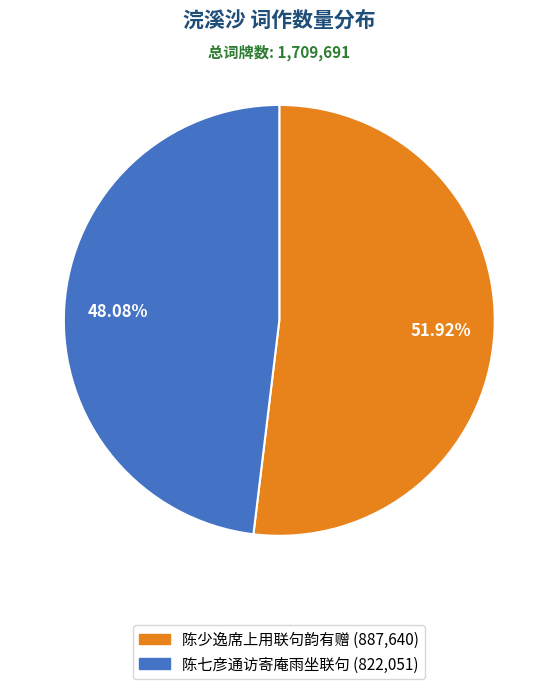

Does any single category account for the majority?

Yes